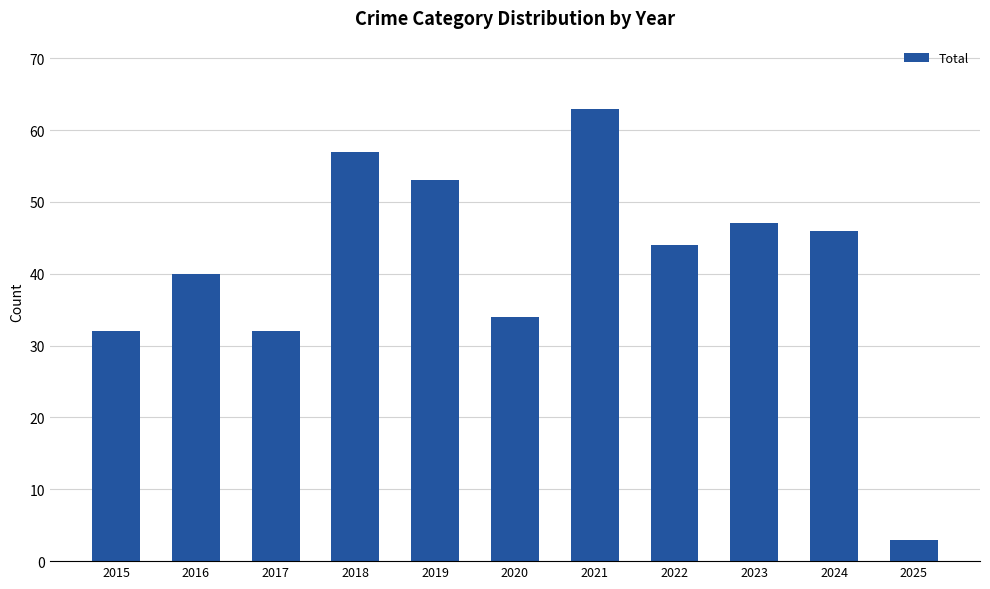

Reading right to left, list all the values displayed in this chart.

3	46	47	44	63	34	53	57	32	40	32